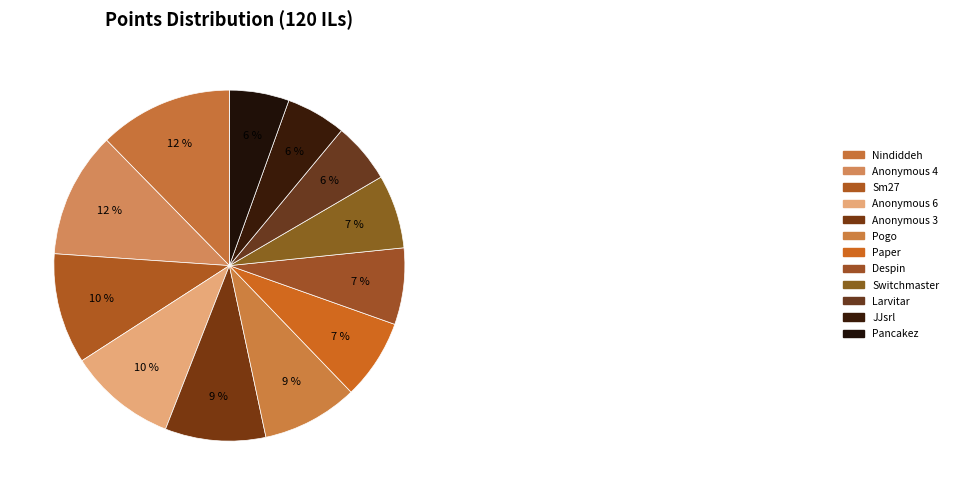

How many slices are in this pie chart?

12